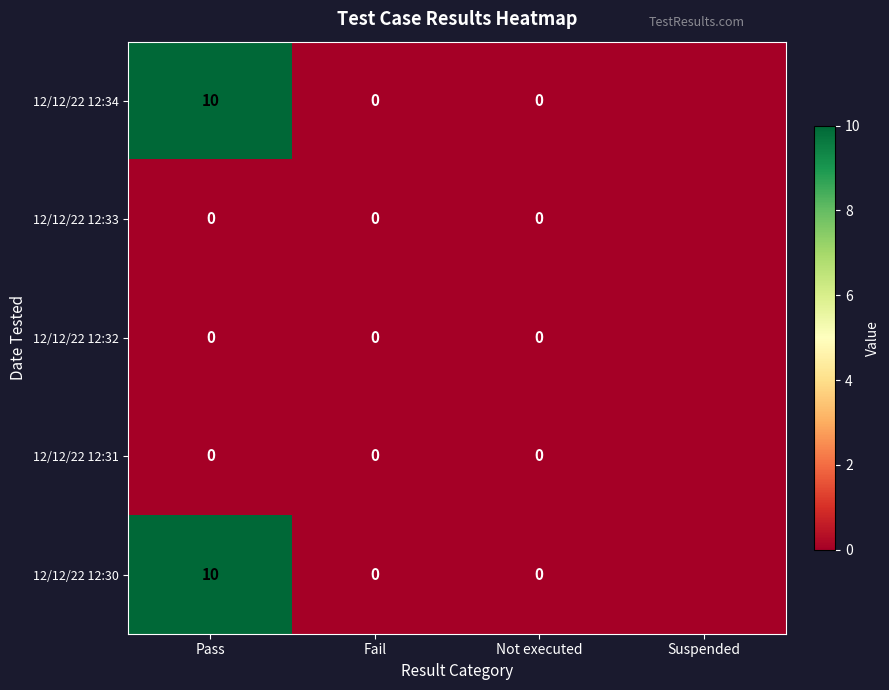

Is it true that 12/12/22 12:34 equals 17 at Pass?

False